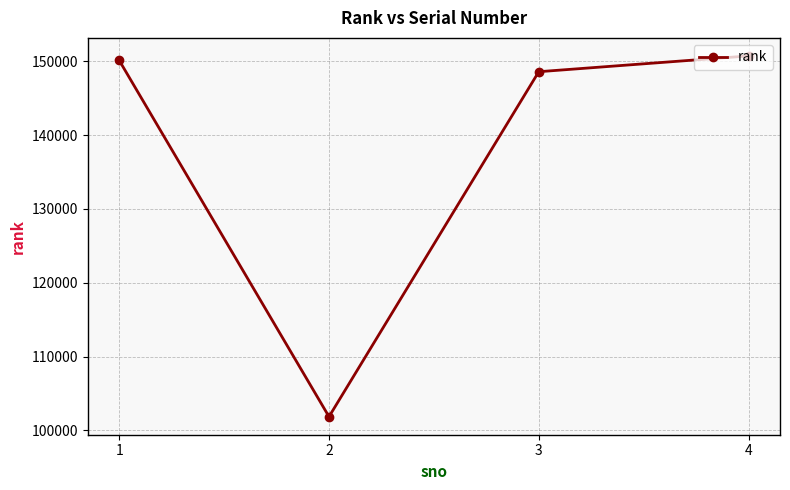

What is the difference between the second highest and second lowest values?

1527